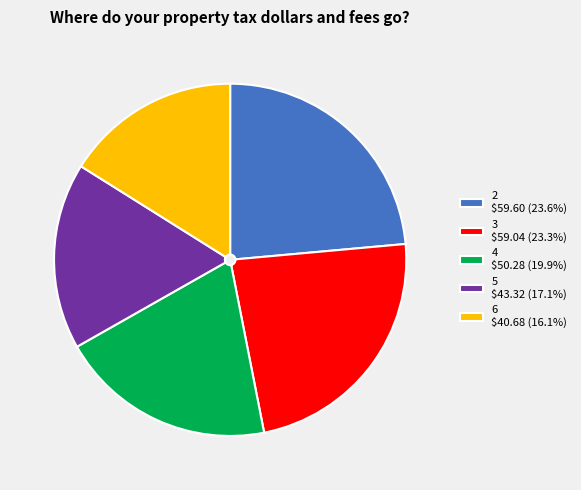

What is the ratio of the value at 5 to the value at 3?

0.7